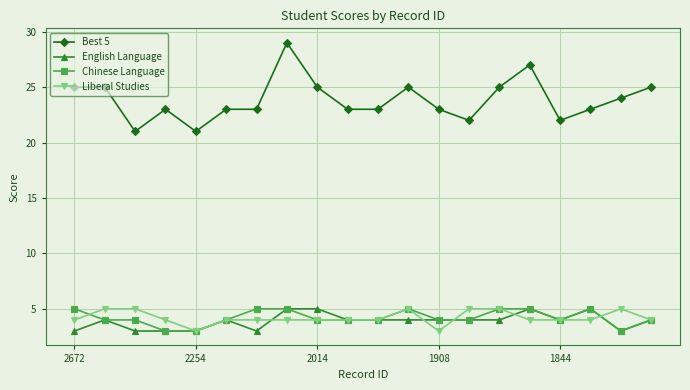

Which series has the largest range (max minus min)?

Best 5